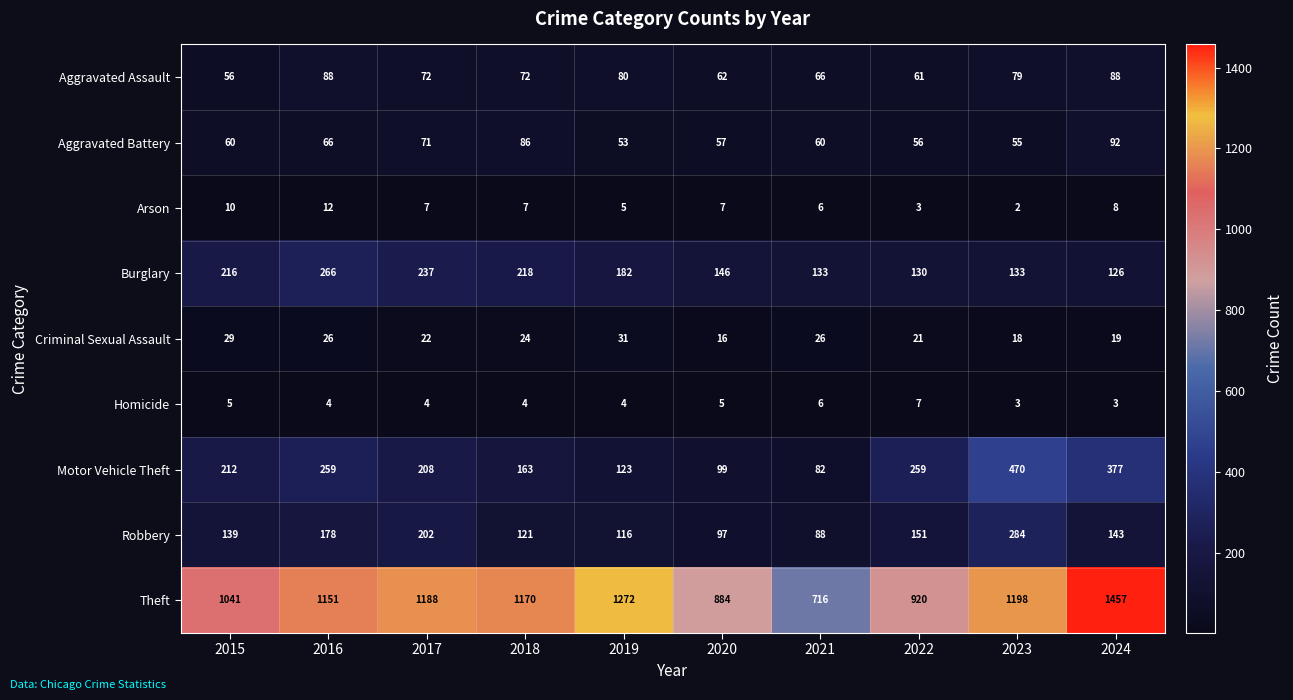

At how many categories does at least one series exceed 683?

10